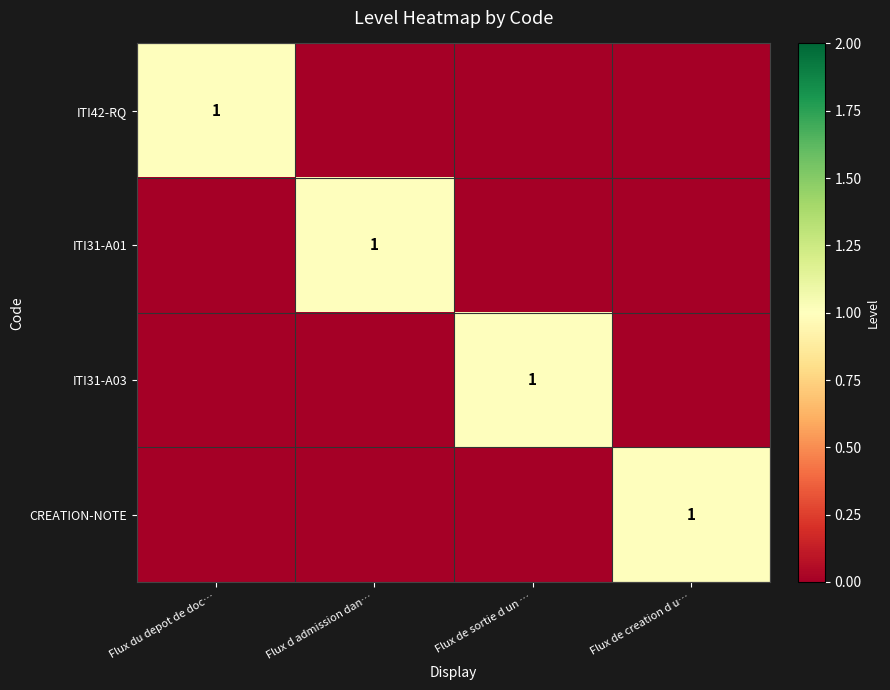

Is it true that ITI42-RQ equals 1 at Flux du depot de doc…?

True